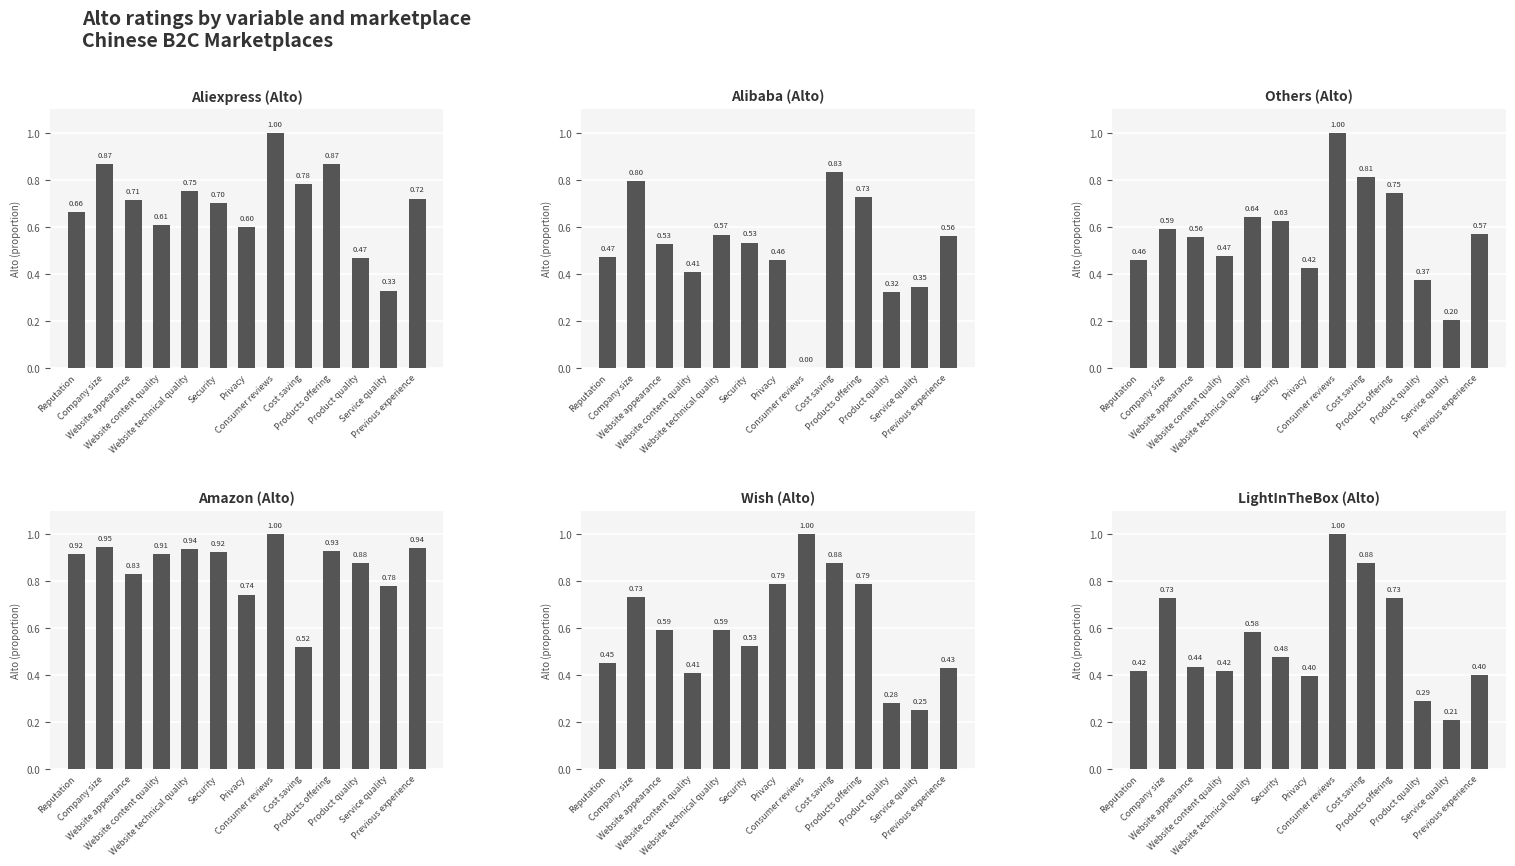

List the series in order of their peak value, highest first.

Aliexpress (Alto), Others (Alto), Amazon (Alto), Wish (Alto), LightInTheBox (Alto), Alibaba (Alto)